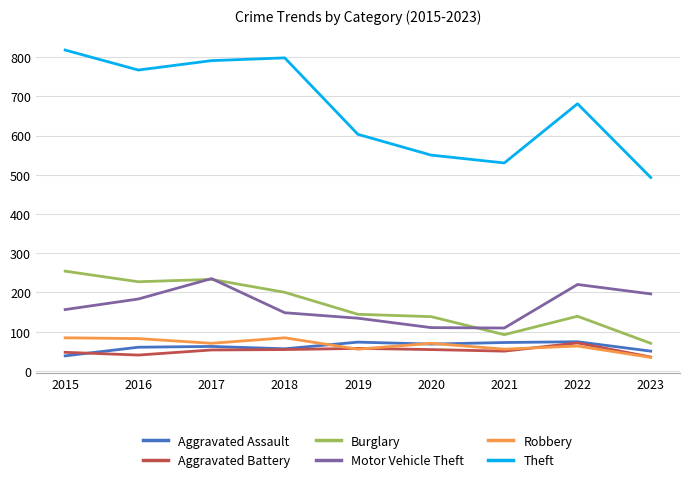

True or false: Robbery has more than 1 points higher than both neighbors.

True